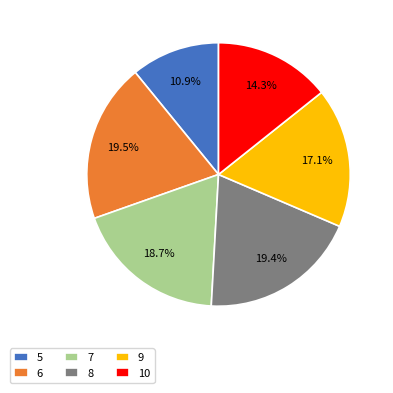

Which slice is the smallest?

5